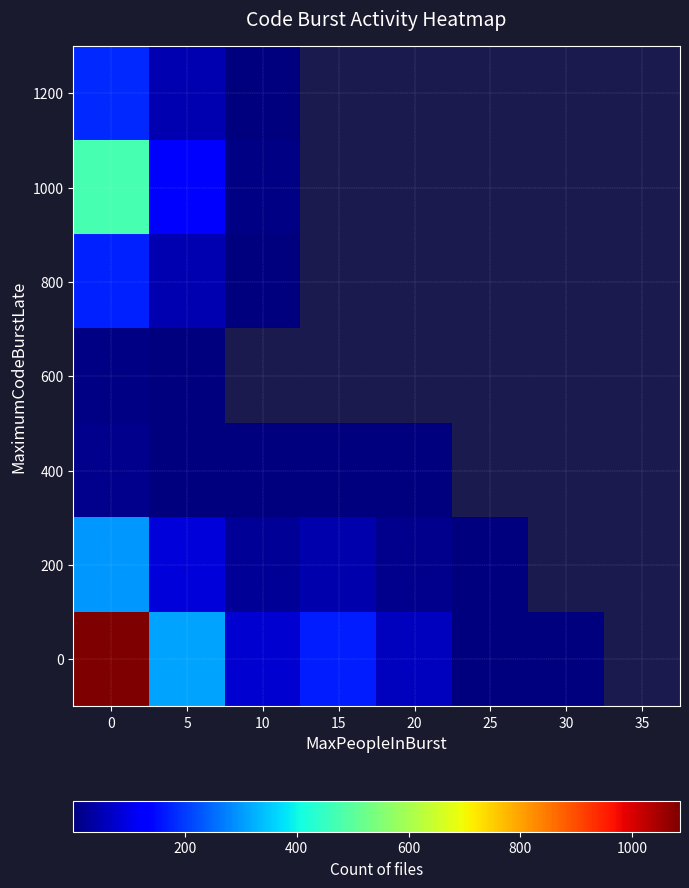

Rank the series by their maximum value, from lowest to highest.

600, 400, 800, 1200, 200, 1000, 0